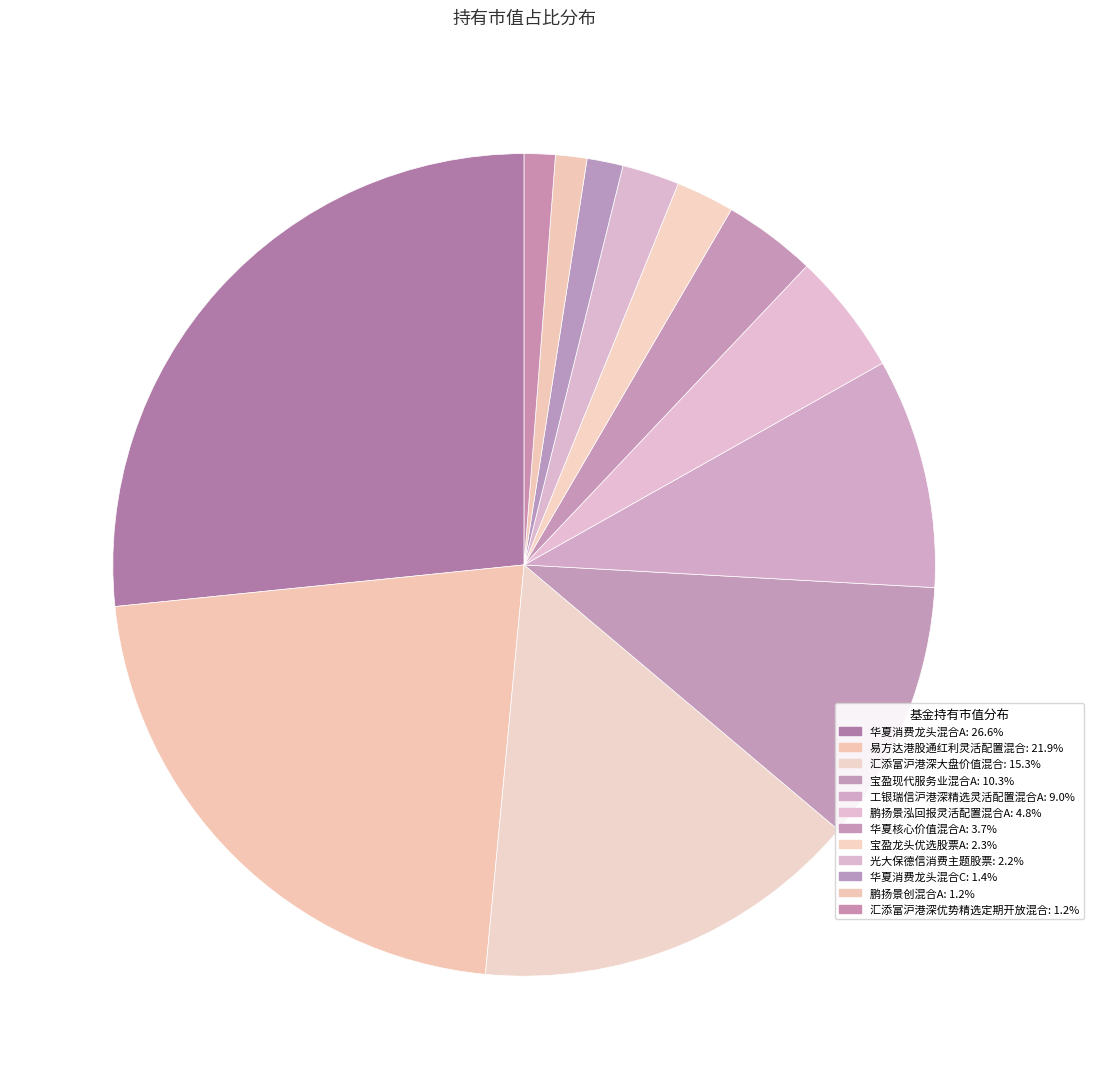

How many segments does this pie chart have?

12